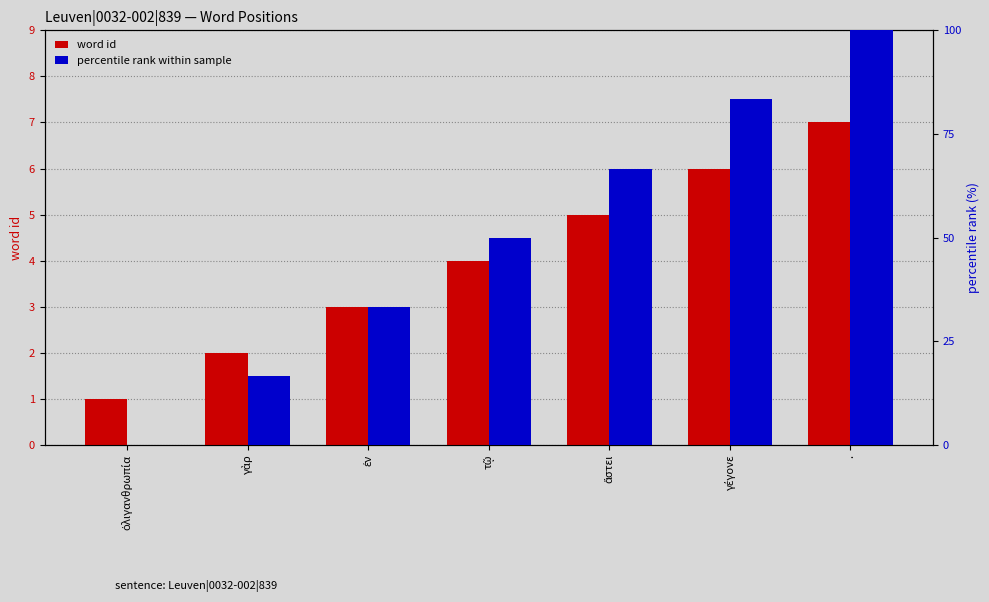

Reading left to right, list all the values displayed in this chart.

word id: ὀλιγανθρωπία=1.0	γὰρ=2.0	ἐν=3.0	τῷ=4.0	ἄστει=5.0	γέγονε=6.0	.=7.0
percentile rank within sample: ὀλιγανθρωπία=0.0	γὰρ=16.7	ἐν=33.3	τῷ=50.0	ἄστει=66.7	γέγονε=83.3	.=100.0